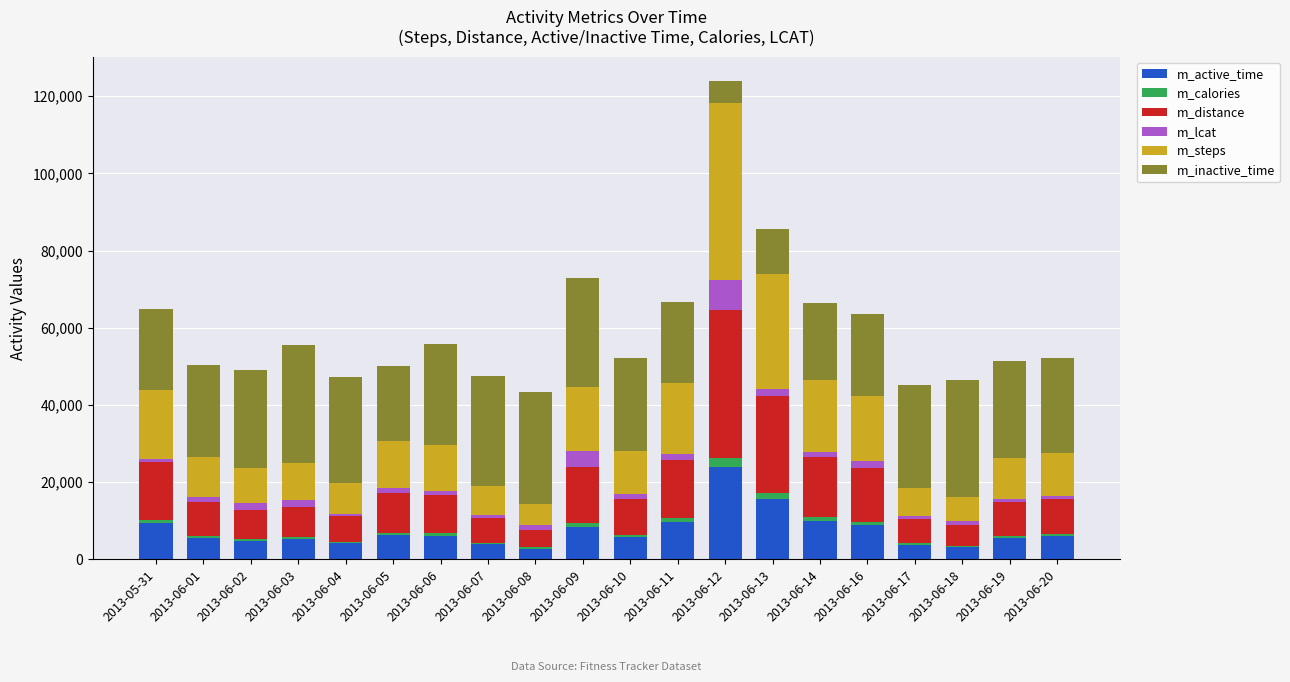

Does the chart contain stacked bars?

Yes